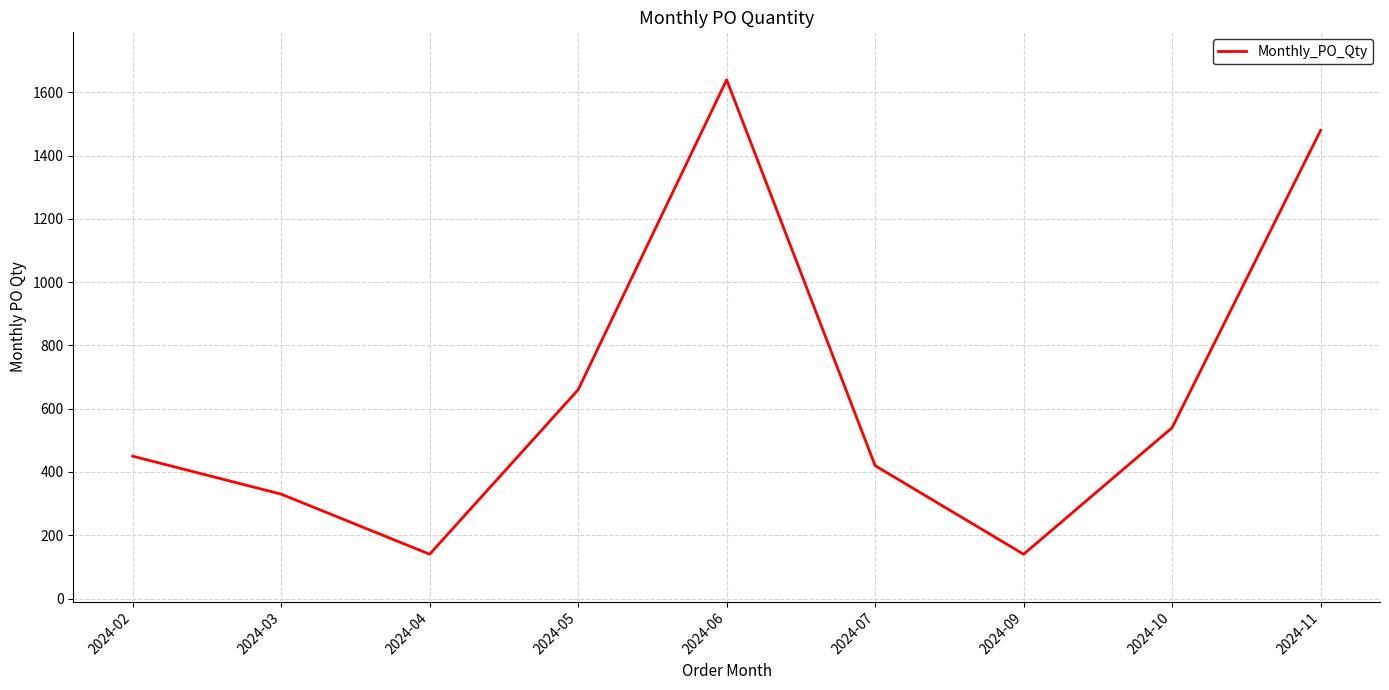

Reading left to right, extract all data points from this chart.

450	330	140	660	1640	420	140	540	1480